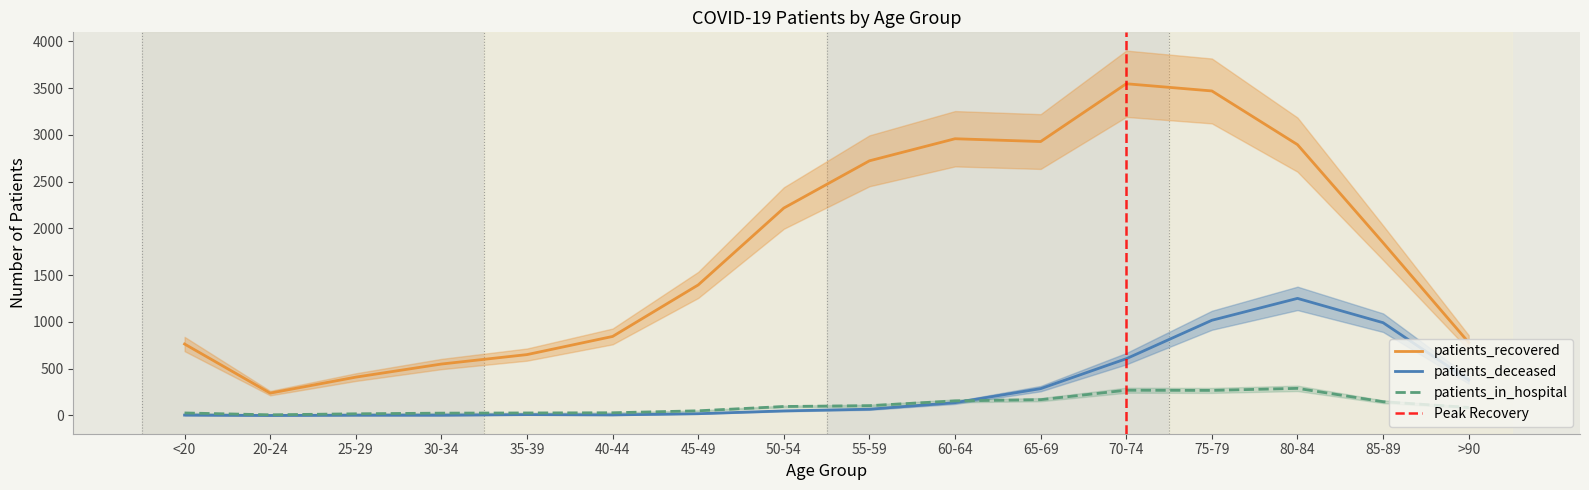

Which has a higher value, 20-24 or 55-59?

55-59